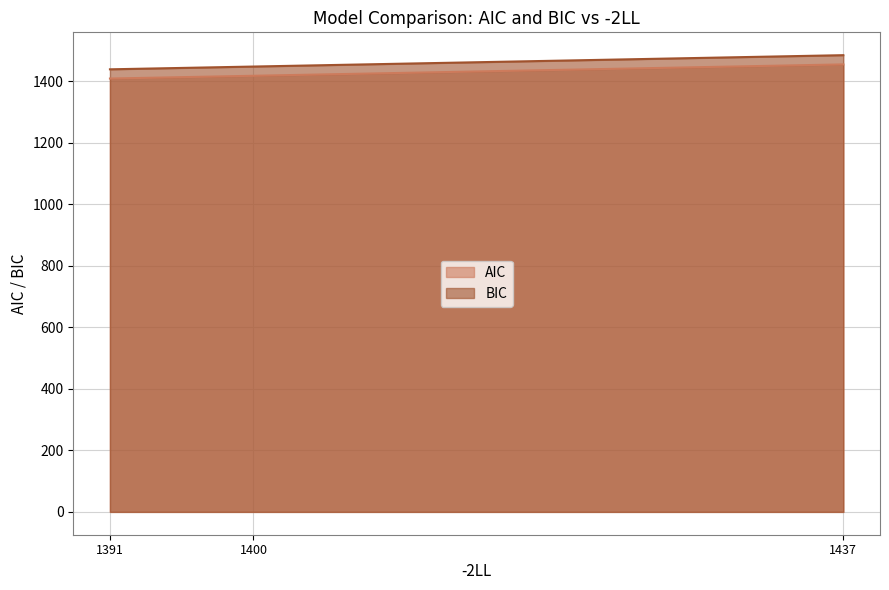

What is the value of the AIC point at the 2nd from the left?

1455